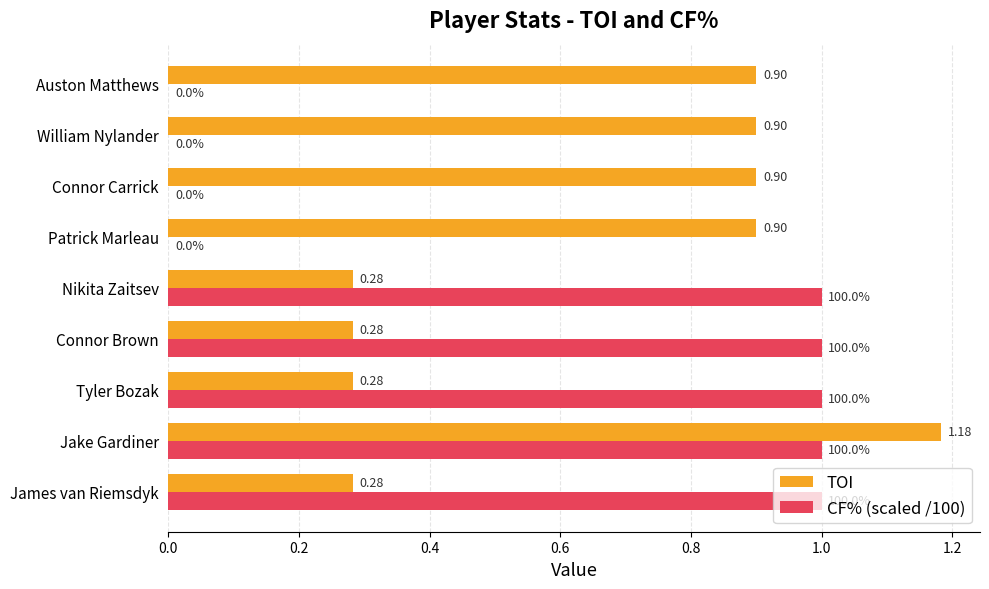

Is the value of TOI at William Nylander greater than the value of CF% (scaled /100) at Patrick Marleau?

Yes